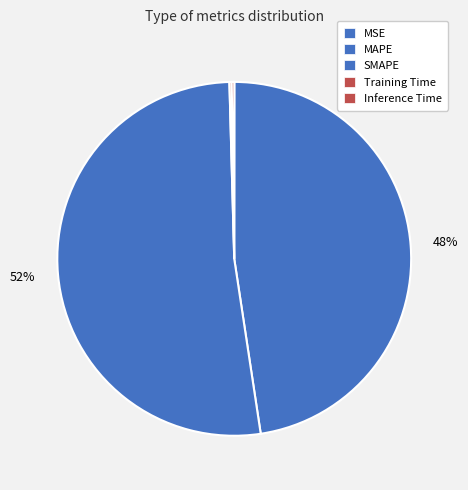

To the nearest percent, what portion does MAPE represent?

48%